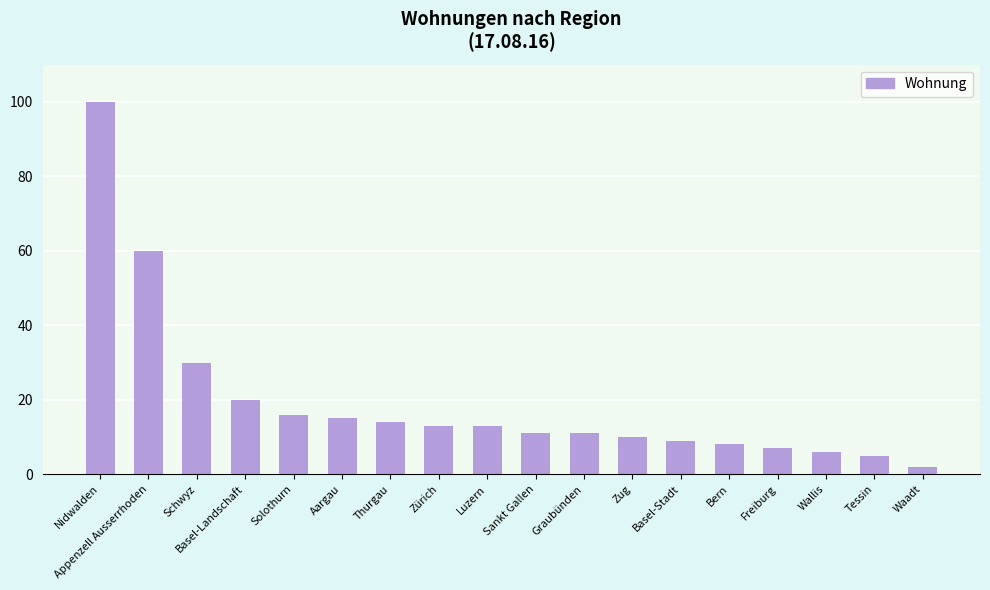

What is the change in value from Solothurn to Graubünden?

-5